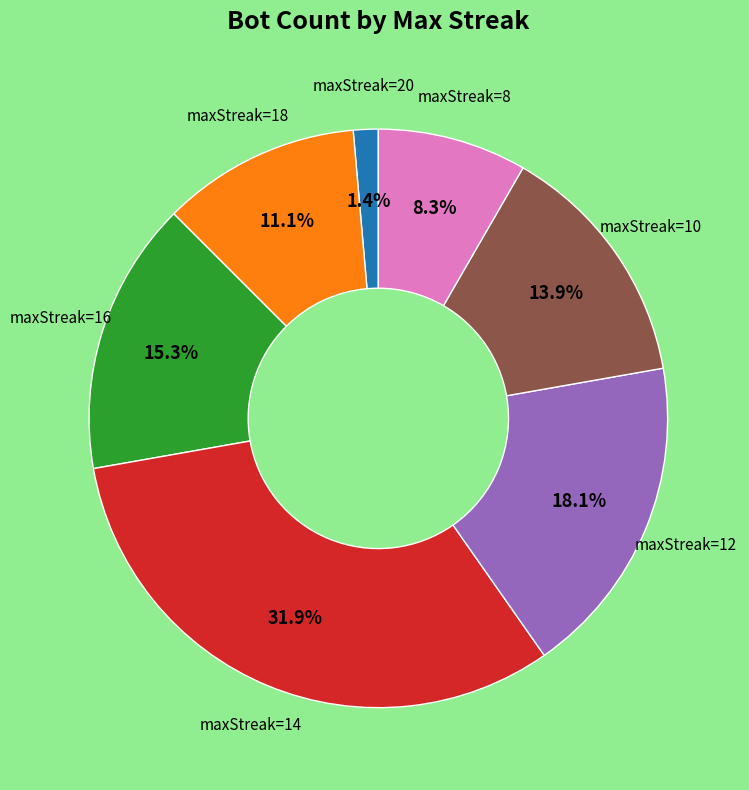

How many segments does this pie chart have?

7